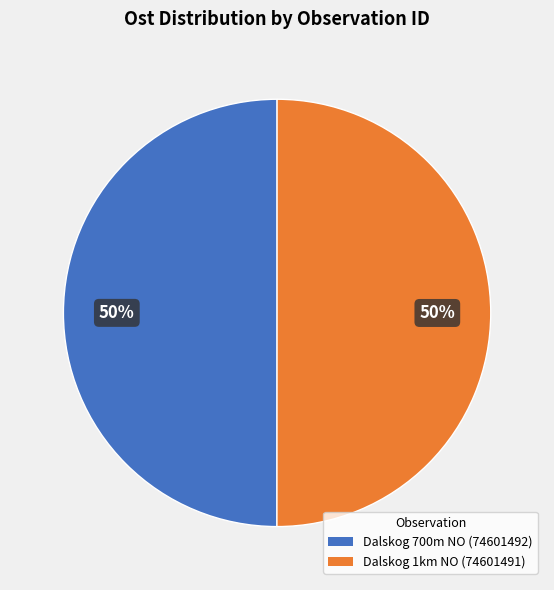

The Dalskog 700m NO (74601492) slice represents 50% of the pie. True or false?

True